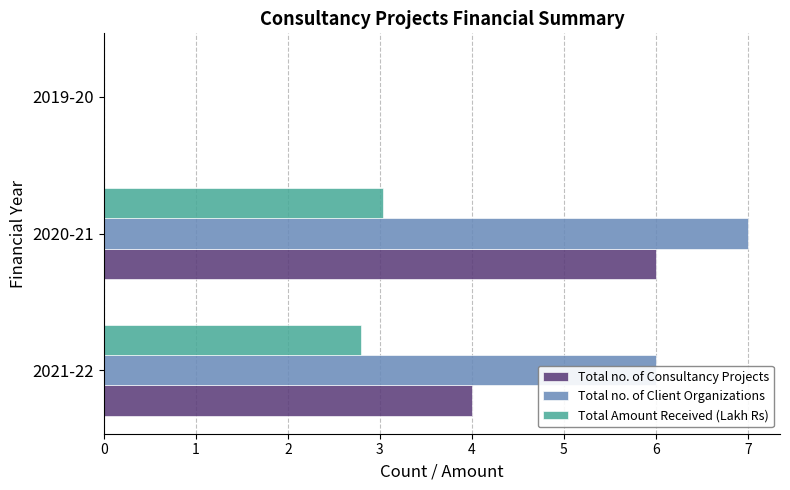

At which label does Total no. of Client Organizations reach its peak?

2020-21